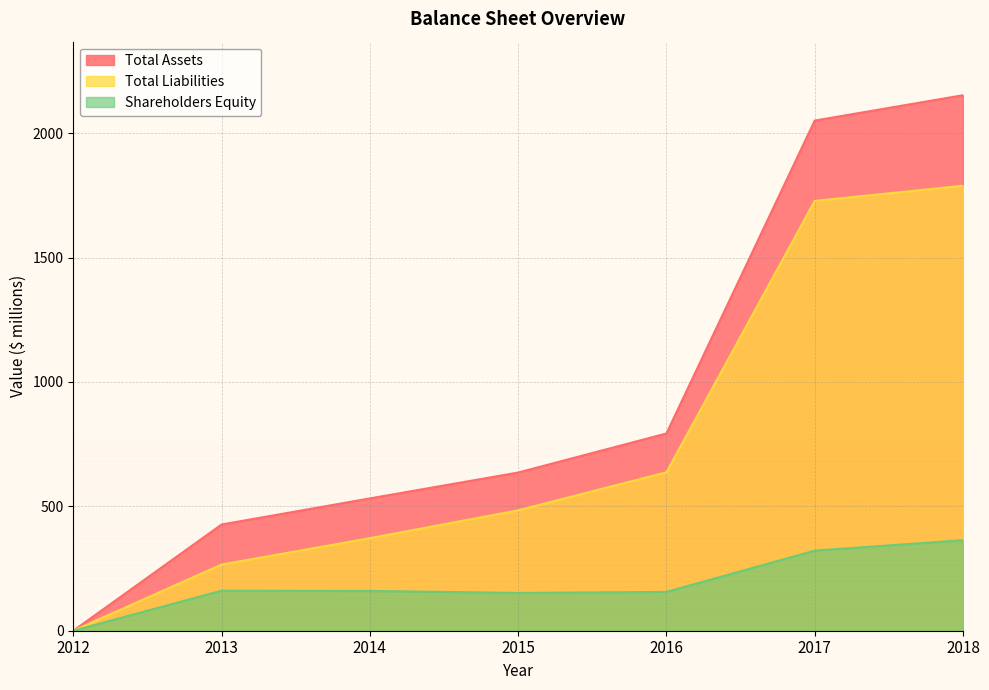

The value of Total Liabilities at 2012 is 0. True or false?

True